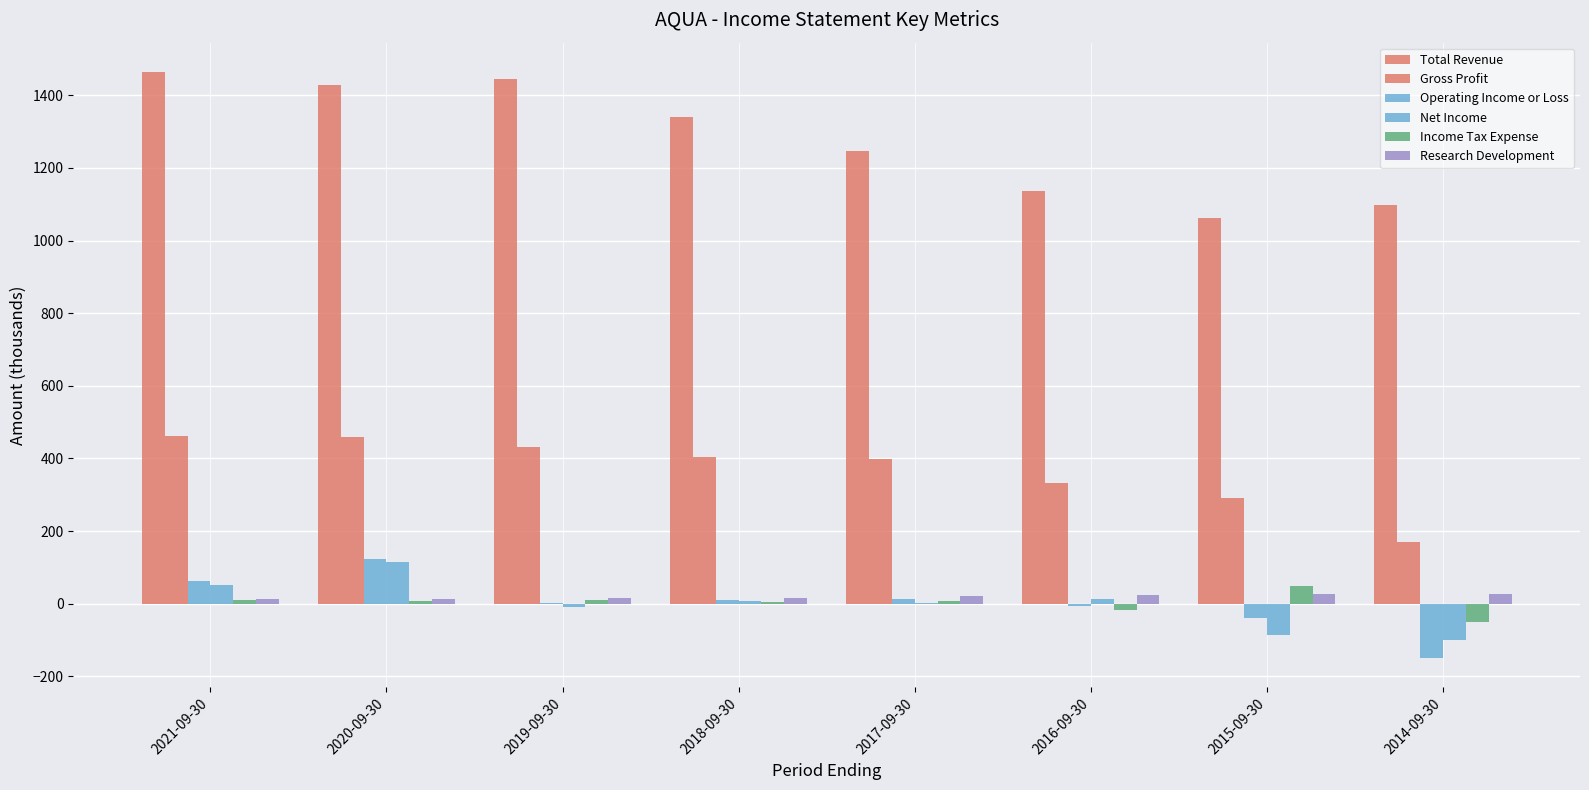

What is the spread (max minus min) of values at 2015-09-30?

1147.1